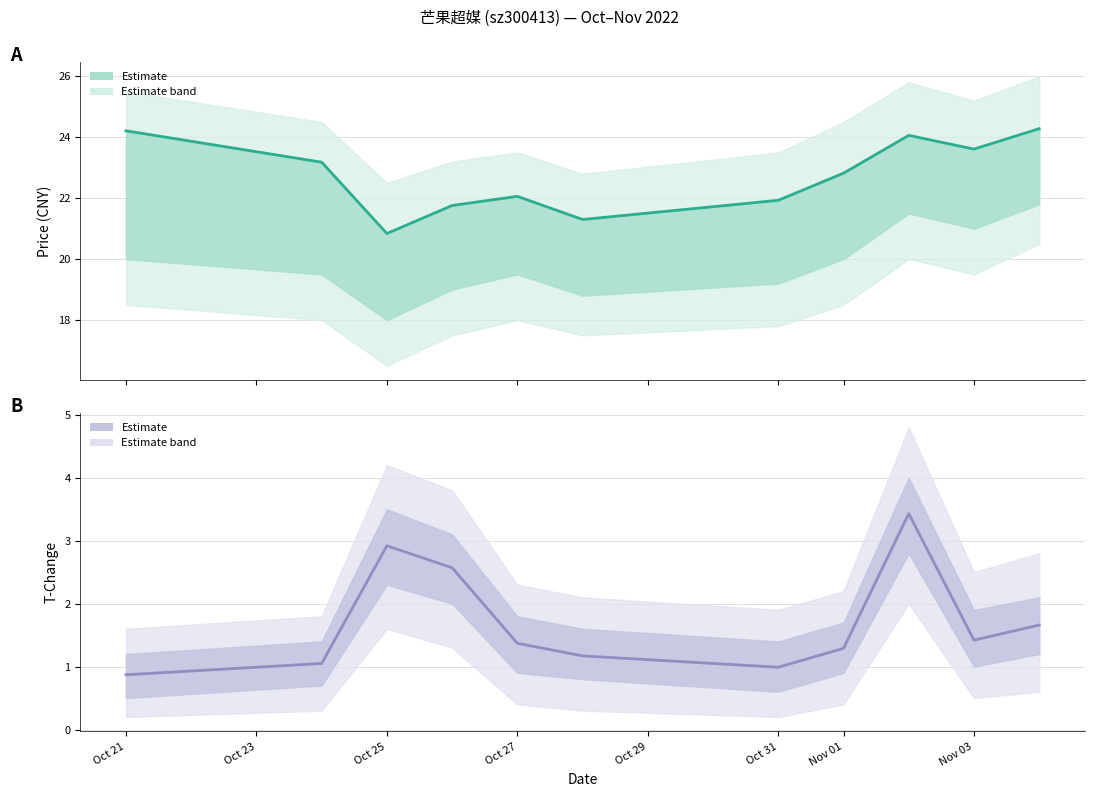

At Oct 27, list the series in order from largest to smallest.

price, t_change